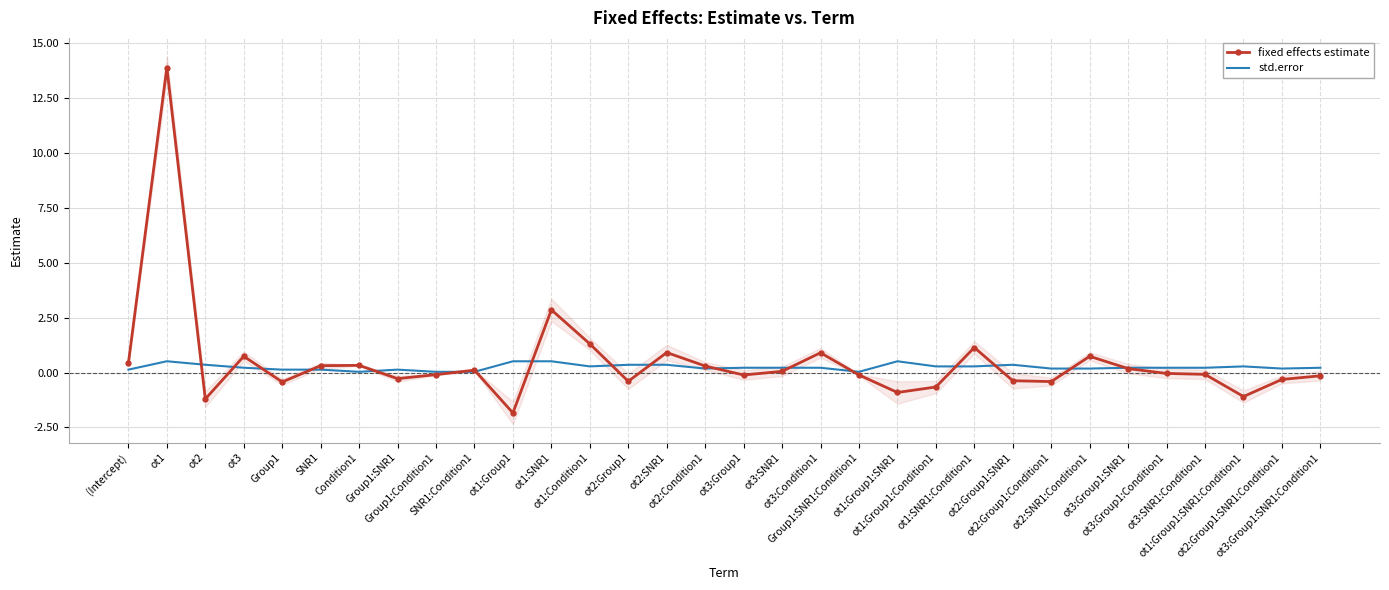

What is the label of the 9th point from the left?

Group1:Condition1